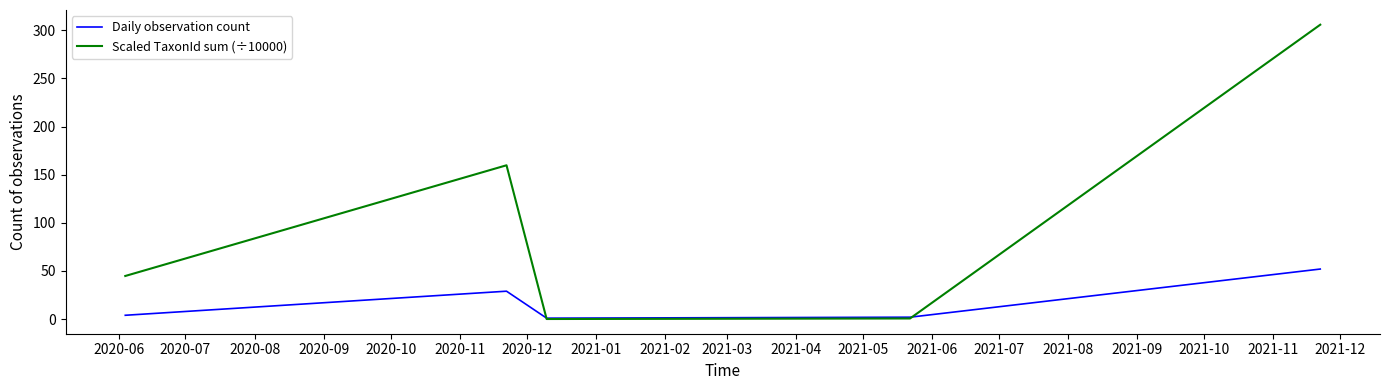

List the series in order of their peak value, lowest first.

Daily observation count, Scaled TaxonId sum (÷10000)